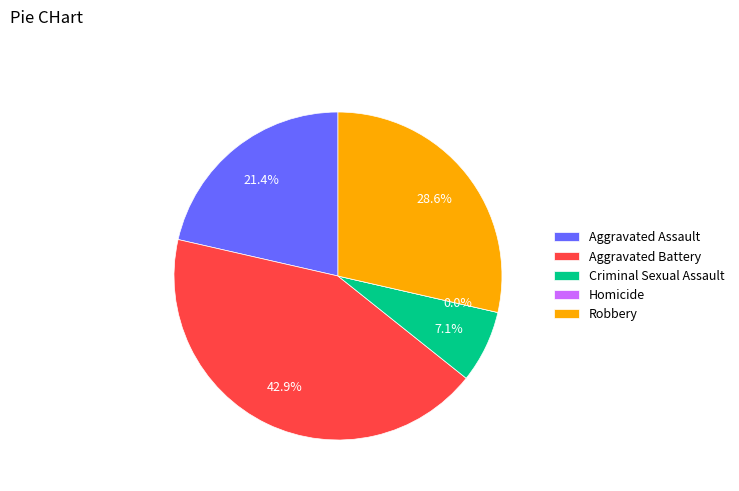

Which category has the biggest portion of the pie?

Aggravated Battery